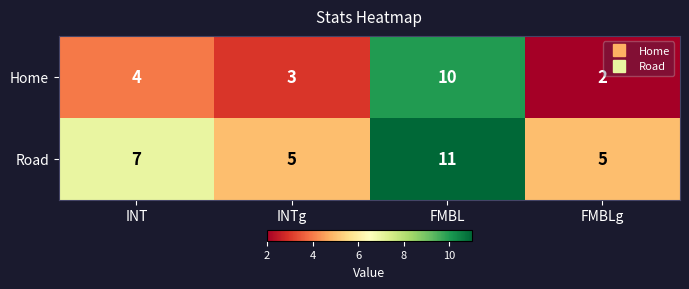

Which series has the largest total across all categories?

Road